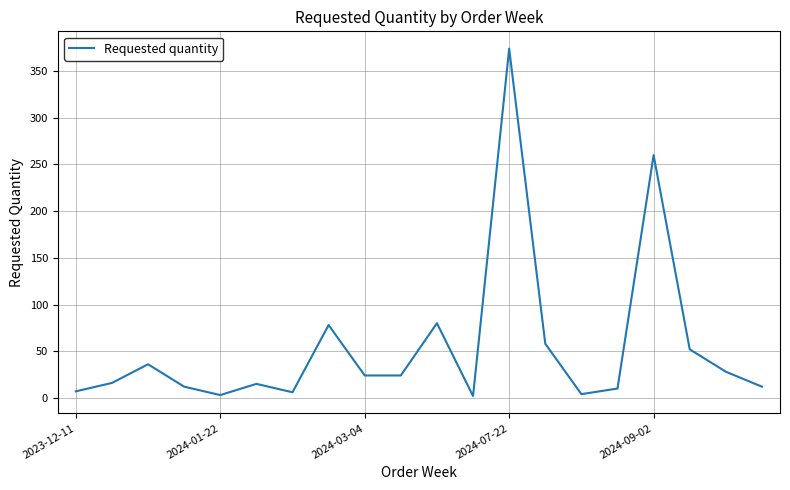

What is the difference between the maximum and minimum values?

372